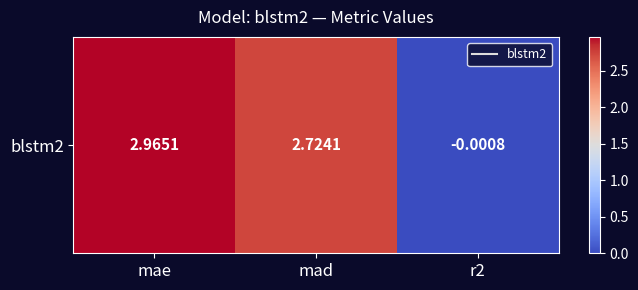

What is the difference between the values at r2 and mae?

3.0